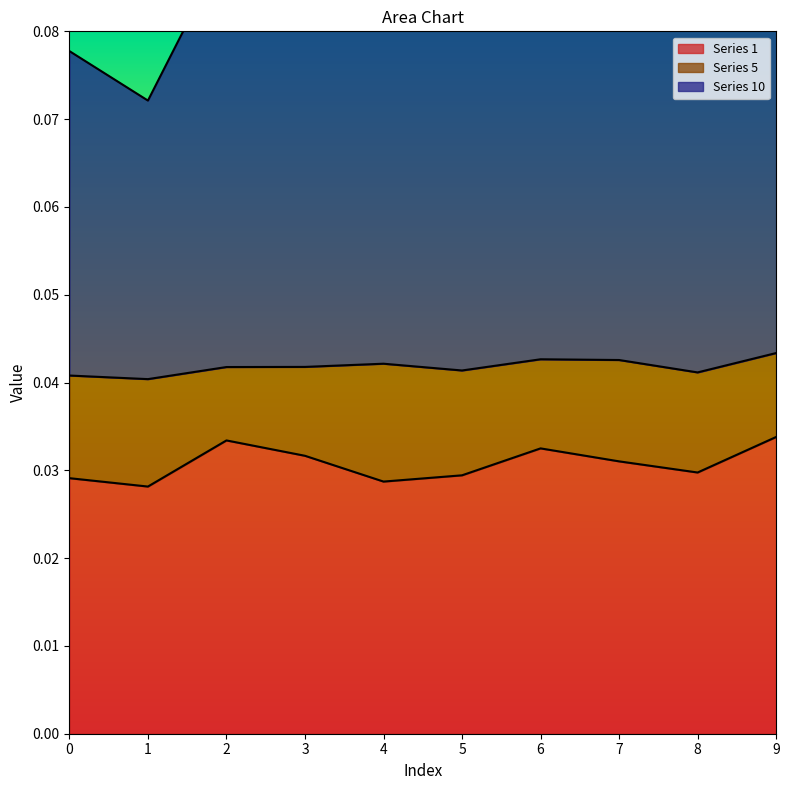

True or false: Series 10 and Series 1 cross at least once.

False